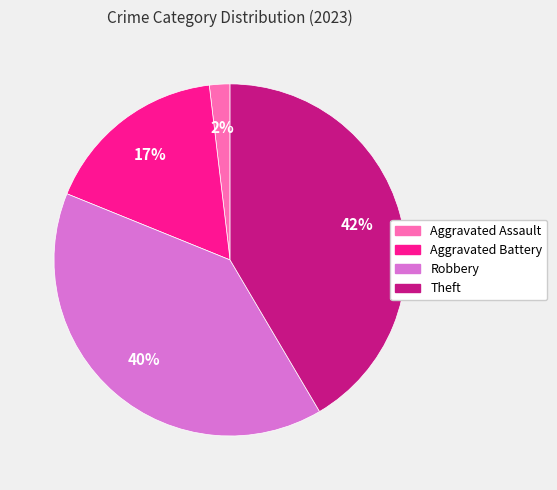

Which slice is the smallest?

Aggravated Assault